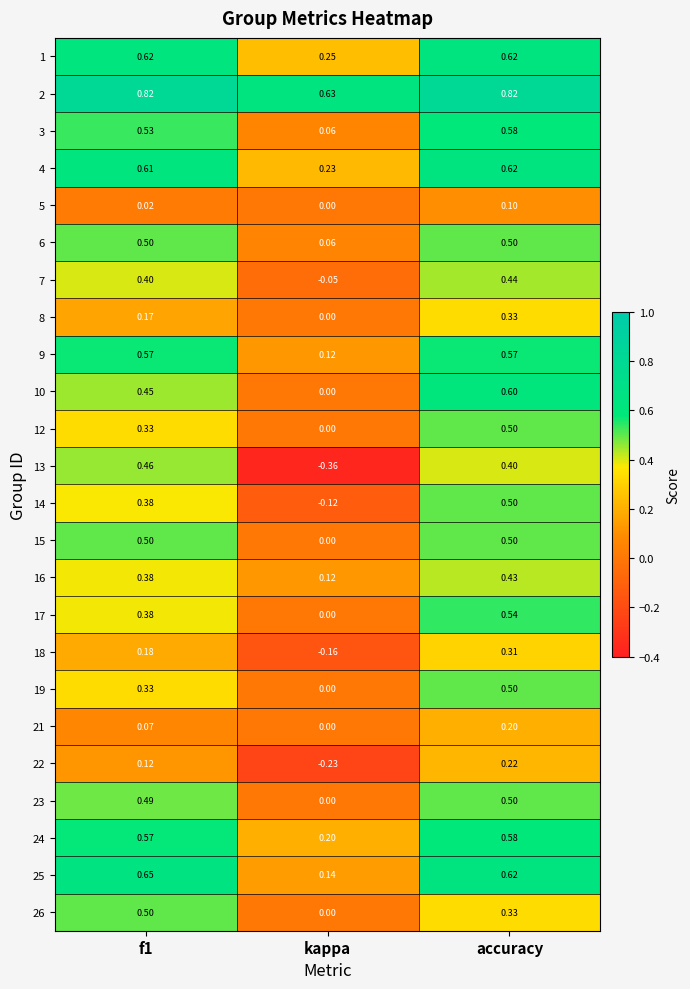

Which label corresponds to the smallest value in the chart?

kappa